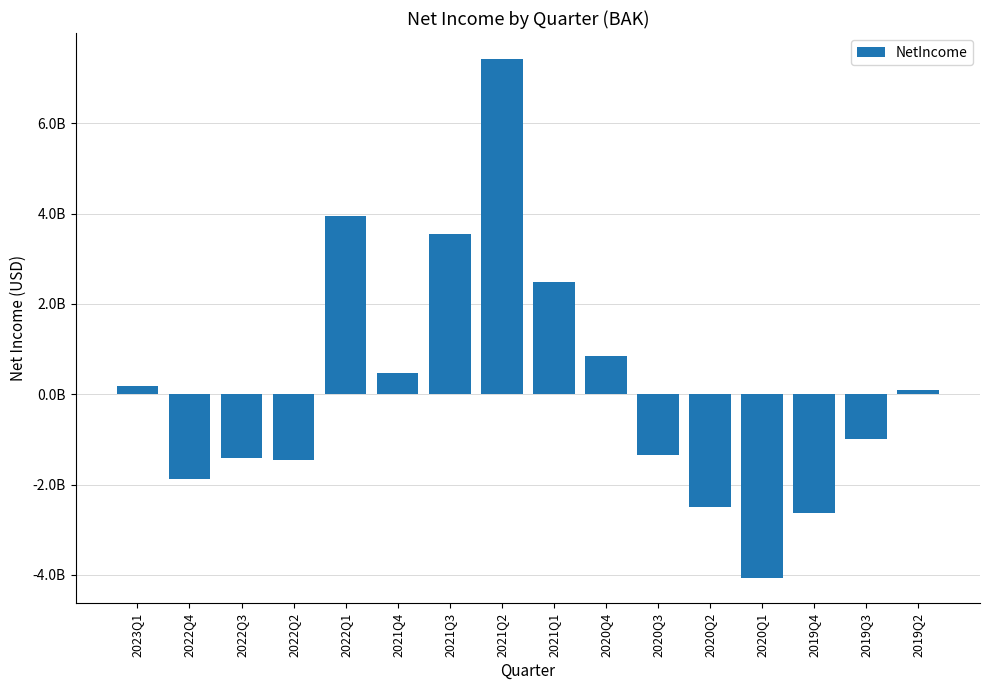

Which label corresponds to the smallest value in the chart?

2020Q1